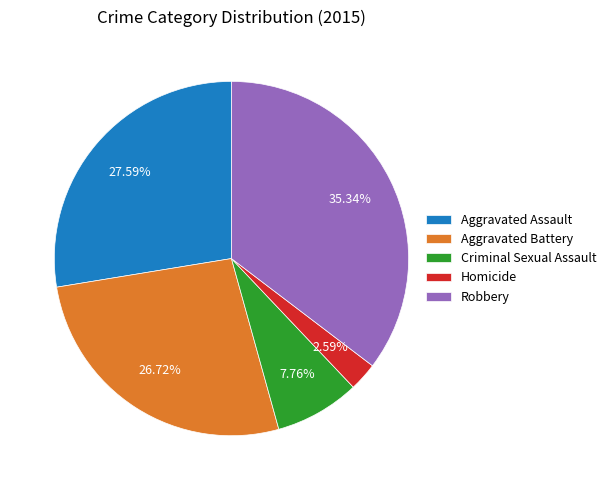

Count the number of slices in the pie.

5